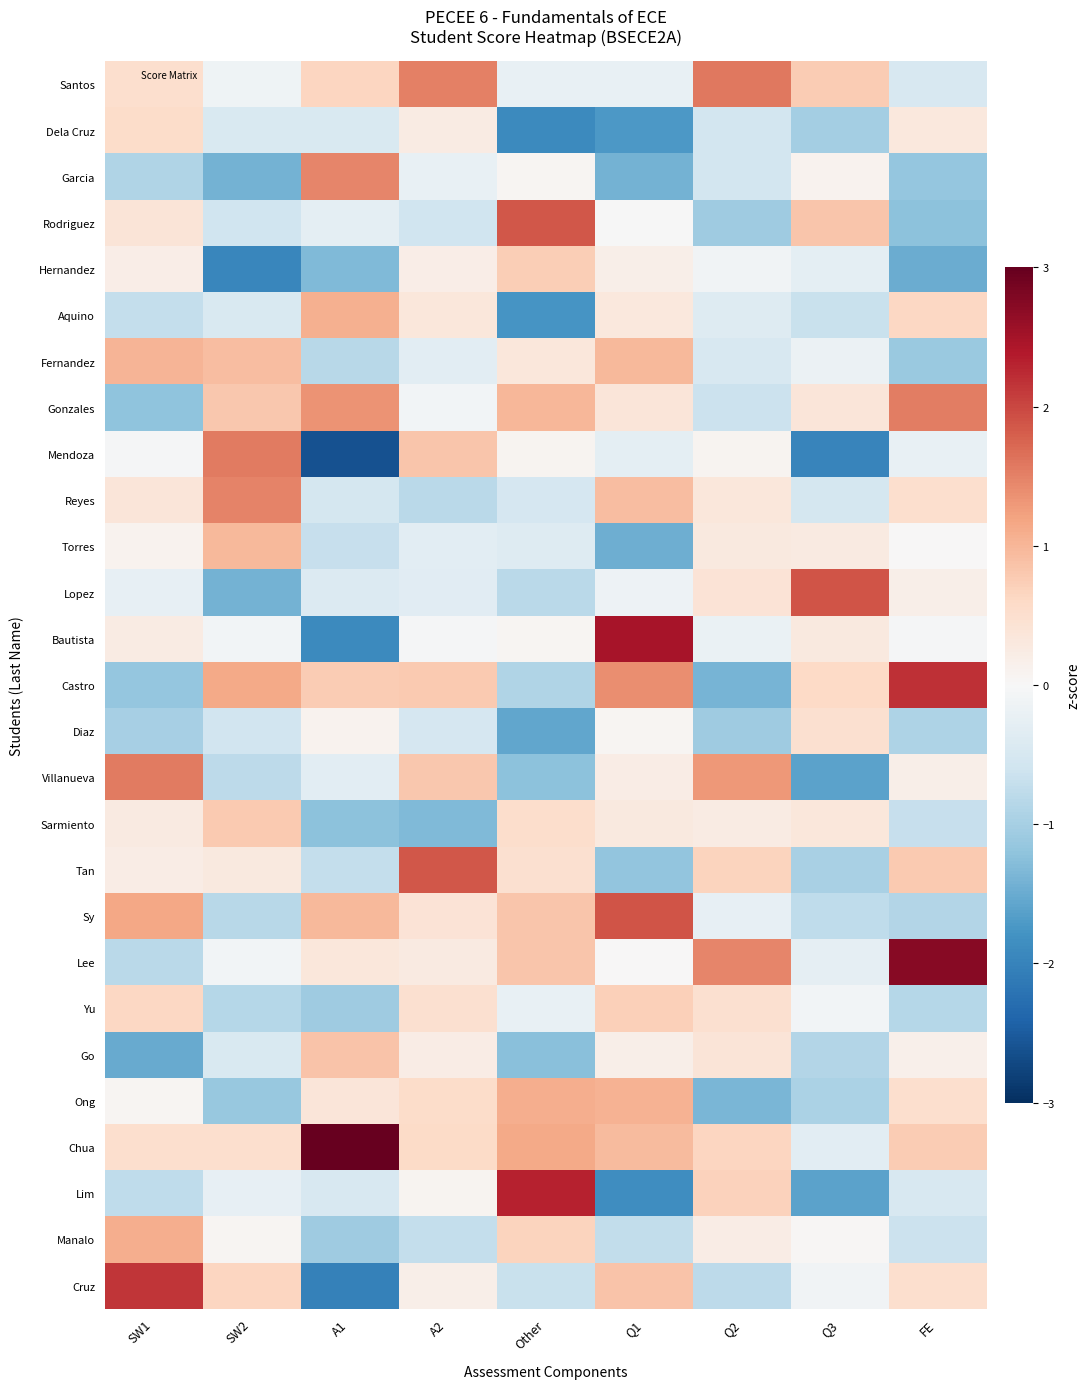

What is the maximum value shown in the chart?

3.0